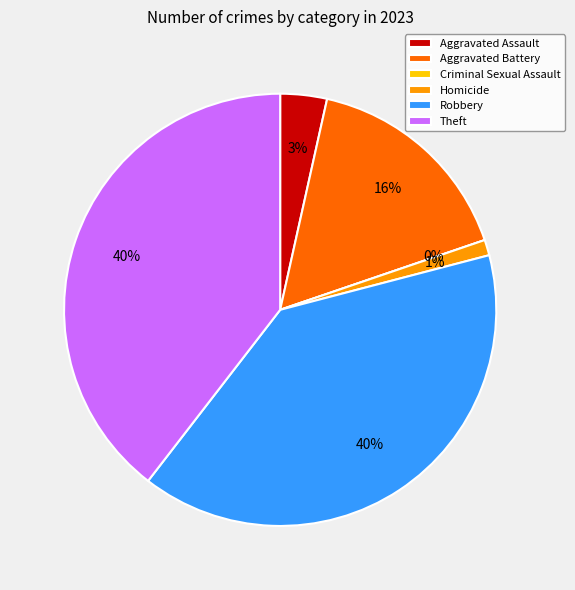

Is there a majority slice in this chart?

No